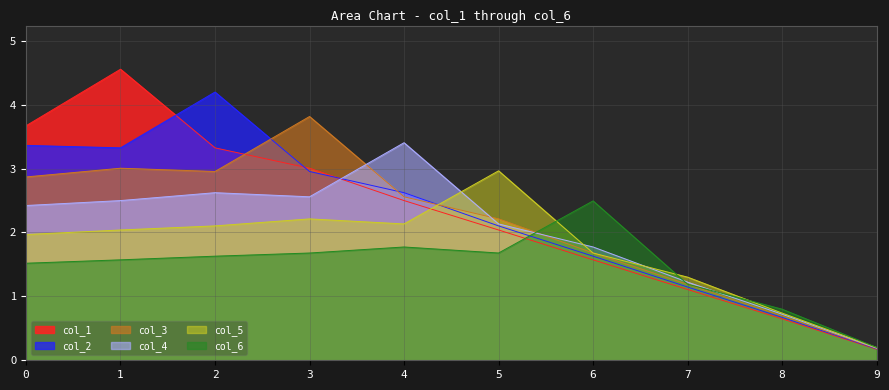

At which category does col_3 reach its first local valley?

2